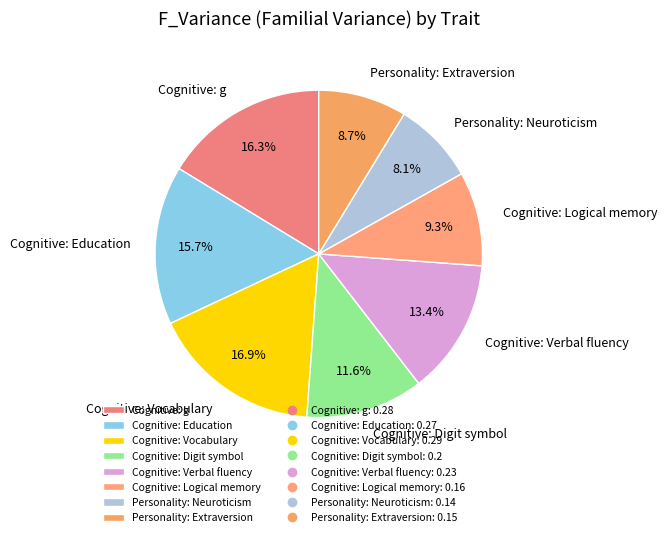

To the nearest percent, what percentage of the pie is Cognitive: Logical memory?

9%